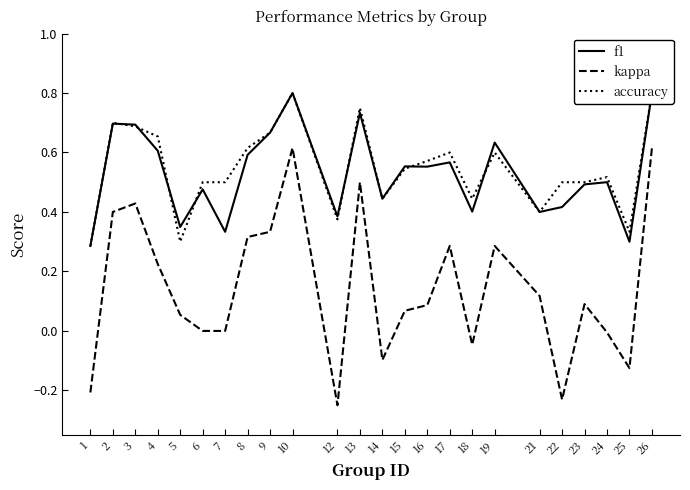

Which series has the largest total across all categories?

accuracy